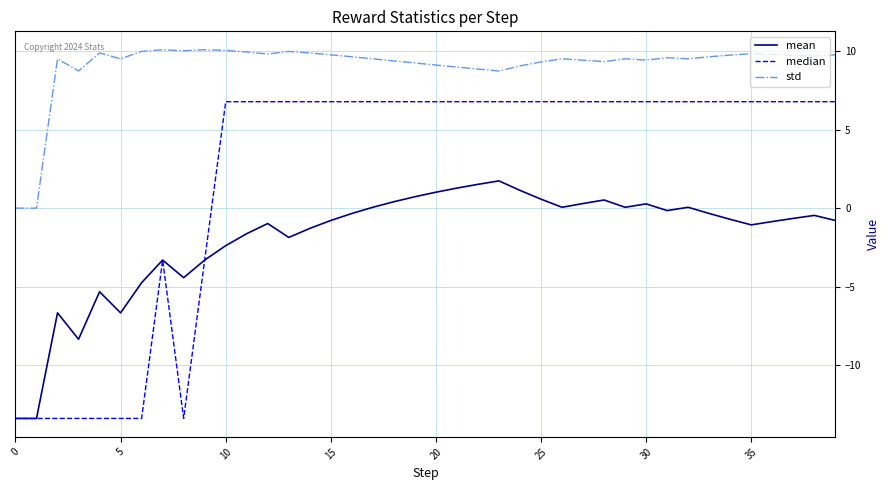

True or false: std and mean cross at least once.

False